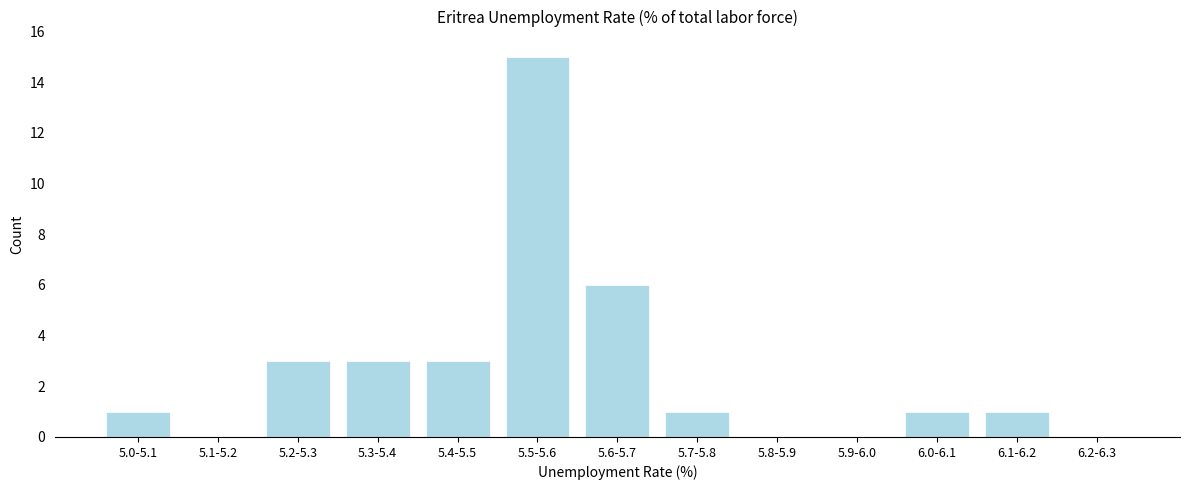

Reading left to right, list all the values displayed in this chart.

5.0-5.1=1	5.1-5.2=0	5.2-5.3=3	5.3-5.4=3	5.4-5.5=3	5.5-5.6=15	5.6-5.7=6	5.7-5.8=1	5.8-5.9=0	5.9-6.0=0	6.0-6.1=1	6.1-6.2=1	6.2-6.3=0